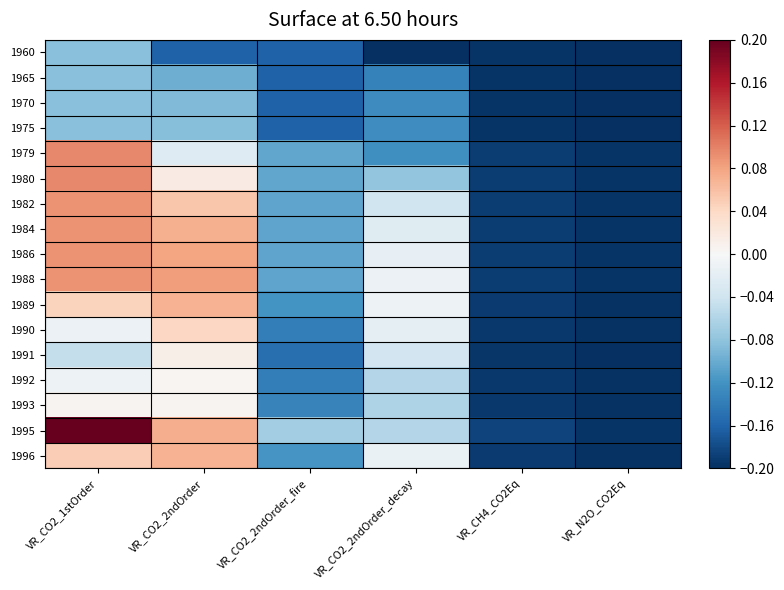

Reading left to right, what are all the values shown in this chart?

1960: VR_CO2_1stOrder=-0.1	VR_CO2_2ndOrder=-0.2	VR_CO2_2ndOrder_fire=-0.2	VR_CO2_2ndOrder_decay=-0.2	VR_CH4_CO2Eq=-0.2	VR_N2O_CO2Eq=-0.2
1965: VR_CO2_1stOrder=-0.1	VR_CO2_2ndOrder=-0.1	VR_CO2_2ndOrder_fire=-0.2	VR_CO2_2ndOrder_decay=-0.1	VR_CH4_CO2Eq=-0.2	VR_N2O_CO2Eq=-0.2
1970: VR_CO2_1stOrder=-0.1	VR_CO2_2ndOrder=-0.1	VR_CO2_2ndOrder_fire=-0.2	VR_CO2_2ndOrder_decay=-0.1	VR_CH4_CO2Eq=-0.2	VR_N2O_CO2Eq=-0.2
1975: VR_CO2_1stOrder=-0.1	VR_CO2_2ndOrder=-0.1	VR_CO2_2ndOrder_fire=-0.2	VR_CO2_2ndOrder_decay=-0.1	VR_CH4_CO2Eq=-0.2	VR_N2O_CO2Eq=-0.2
1979: VR_CO2_1stOrder=0.1	VR_CO2_2ndOrder=-0.0	VR_CO2_2ndOrder_fire=-0.1	VR_CO2_2ndOrder_decay=-0.1	VR_CH4_CO2Eq=-0.2	VR_N2O_CO2Eq=-0.2
1980: VR_CO2_1stOrder=0.1	VR_CO2_2ndOrder=0.0	VR_CO2_2ndOrder_fire=-0.1	VR_CO2_2ndOrder_decay=-0.1	VR_CH4_CO2Eq=-0.2	VR_N2O_CO2Eq=-0.2
1982: VR_CO2_1stOrder=0.1	VR_CO2_2ndOrder=0.1	VR_CO2_2ndOrder_fire=-0.1	VR_CO2_2ndOrder_decay=-0.0	VR_CH4_CO2Eq=-0.2	VR_N2O_CO2Eq=-0.2
1984: VR_CO2_1stOrder=0.1	VR_CO2_2ndOrder=0.1	VR_CO2_2ndOrder_fire=-0.1	VR_CO2_2ndOrder_decay=-0.0	VR_CH4_CO2Eq=-0.2	VR_N2O_CO2Eq=-0.2
1986: VR_CO2_1stOrder=0.1	VR_CO2_2ndOrder=0.1	VR_CO2_2ndOrder_fire=-0.1	VR_CO2_2ndOrder_decay=-0.0	VR_CH4_CO2Eq=-0.2	VR_N2O_CO2Eq=-0.2
1988: VR_CO2_1stOrder=0.1	VR_CO2_2ndOrder=0.1	VR_CO2_2ndOrder_fire=-0.1	VR_CO2_2ndOrder_decay=-0.0	VR_CH4_CO2Eq=-0.2	VR_N2O_CO2Eq=-0.2
1989: VR_CO2_1stOrder=0.0	VR_CO2_2ndOrder=0.1	VR_CO2_2ndOrder_fire=-0.1	VR_CO2_2ndOrder_decay=-0.0	VR_CH4_CO2Eq=-0.2	VR_N2O_CO2Eq=-0.2
1990: VR_CO2_1stOrder=-0.0	VR_CO2_2ndOrder=0.0	VR_CO2_2ndOrder_fire=-0.1	VR_CO2_2ndOrder_decay=-0.0	VR_CH4_CO2Eq=-0.2	VR_N2O_CO2Eq=-0.2
1991: VR_CO2_1stOrder=-0.0	VR_CO2_2ndOrder=0.0	VR_CO2_2ndOrder_fire=-0.2	VR_CO2_2ndOrder_decay=-0.0	VR_CH4_CO2Eq=-0.2	VR_N2O_CO2Eq=-0.2
1992: VR_CO2_1stOrder=-0.0	VR_CO2_2ndOrder=0.0	VR_CO2_2ndOrder_fire=-0.1	VR_CO2_2ndOrder_decay=-0.1	VR_CH4_CO2Eq=-0.2	VR_N2O_CO2Eq=-0.2
1993: VR_CO2_1stOrder=0.0	VR_CO2_2ndOrder=0.0	VR_CO2_2ndOrder_fire=-0.1	VR_CO2_2ndOrder_decay=-0.1	VR_CH4_CO2Eq=-0.2	VR_N2O_CO2Eq=-0.2
1995: VR_CO2_1stOrder=0.2	VR_CO2_2ndOrder=0.1	VR_CO2_2ndOrder_fire=-0.1	VR_CO2_2ndOrder_decay=-0.1	VR_CH4_CO2Eq=-0.2	VR_N2O_CO2Eq=-0.2
1996: VR_CO2_1stOrder=0.0	VR_CO2_2ndOrder=0.1	VR_CO2_2ndOrder_fire=-0.1	VR_CO2_2ndOrder_decay=-0.0	VR_CH4_CO2Eq=-0.2	VR_N2O_CO2Eq=-0.2